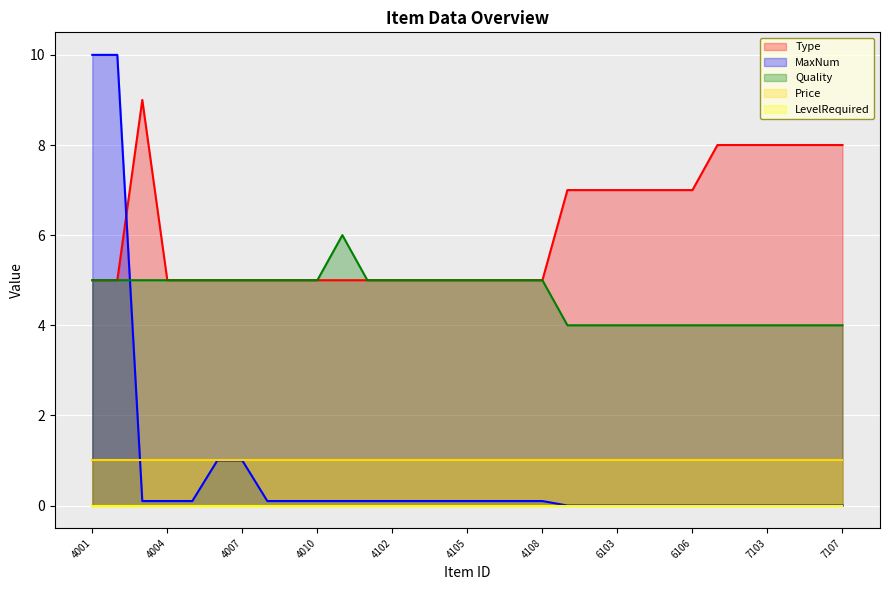

What value does the Quality series have at 6104?

4.0